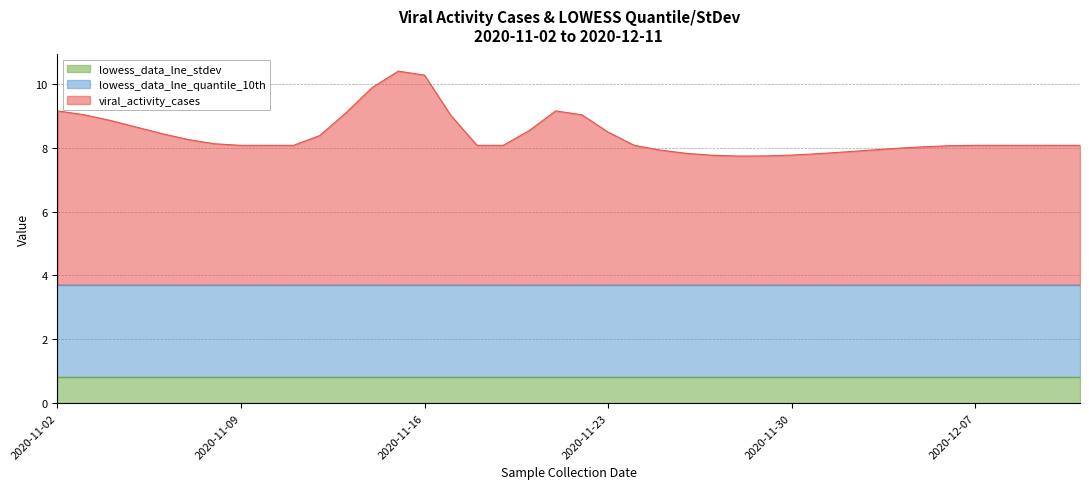

What is the total value across all series at 2020-11-09?

8.1